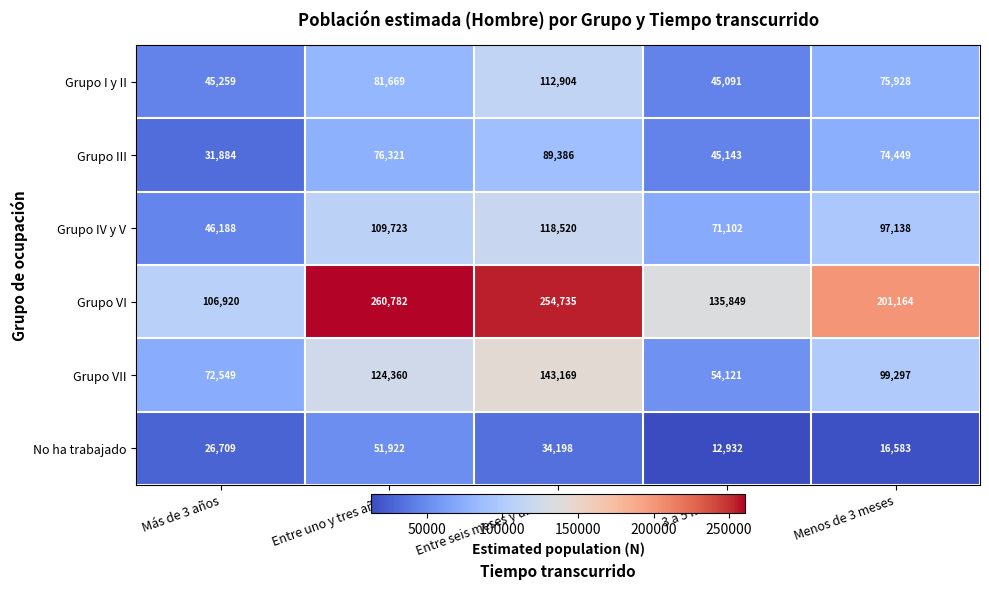

At which category is the sum across all series the highest?

Entre seis meses y un año